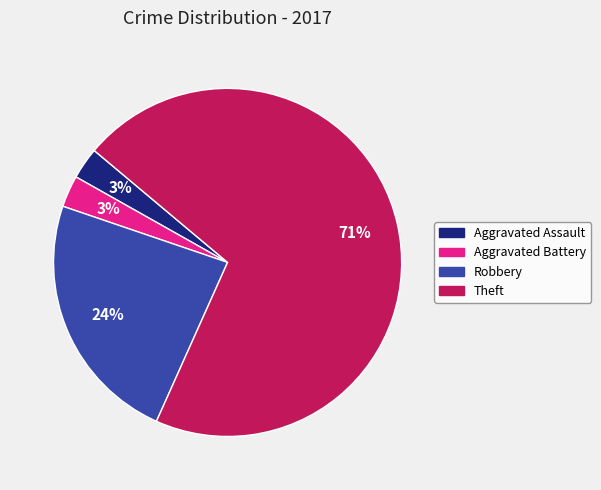

To the nearest percent, what is the difference between the Robbery and Aggravated Battery slice percentages?

21%